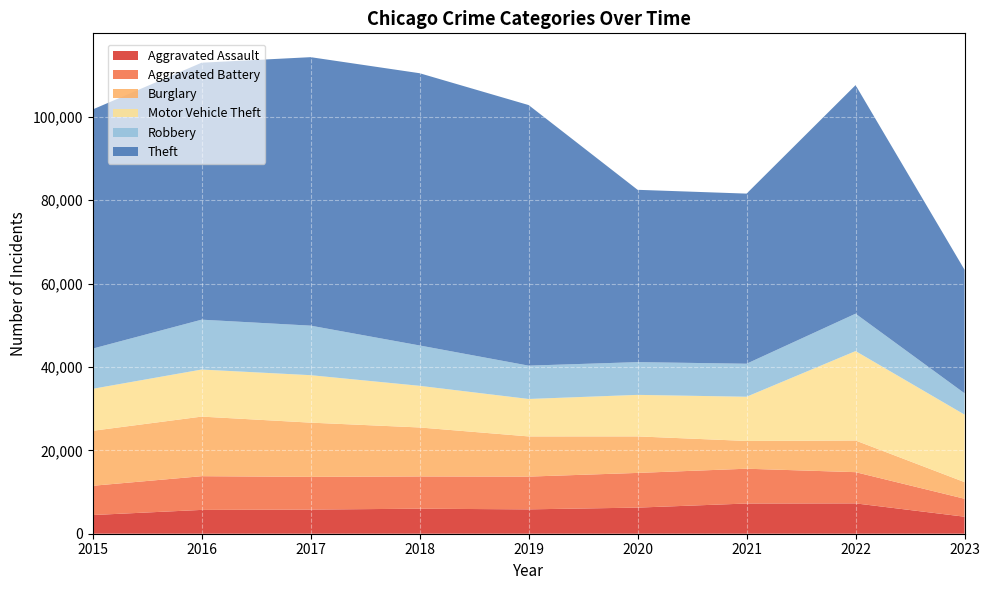

Reading left to right, extract all data points from this chart.

Aggravated Assault: 4480	5712	5793	6001	5841	6263	7243	7277	4082
Aggravated Battery: 7018	8085	7845	7734	7857	8319	8346	7486	4303
Burglary: 13184	14289	13001	11746	9638	8757	6659	7592	3989
Motor Vehicle Theft: 10068	11286	11380	9985	8977	9959	10602	21445	16184
Robbery: 9638	11960	11880	9680	7994	7855	7917	8965	5117
Theft: 57350	61621	64384	65286	62491	41320	40796	54807	29618